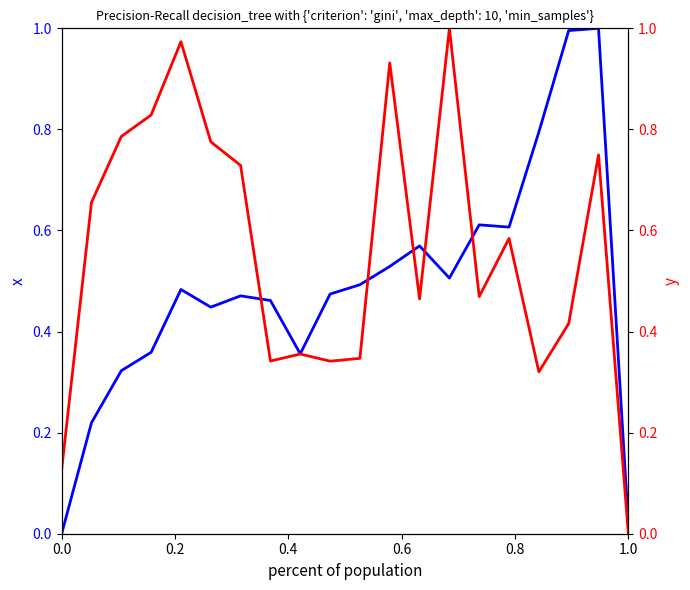

At 0.0, list the series in order from largest to smallest.

y, x